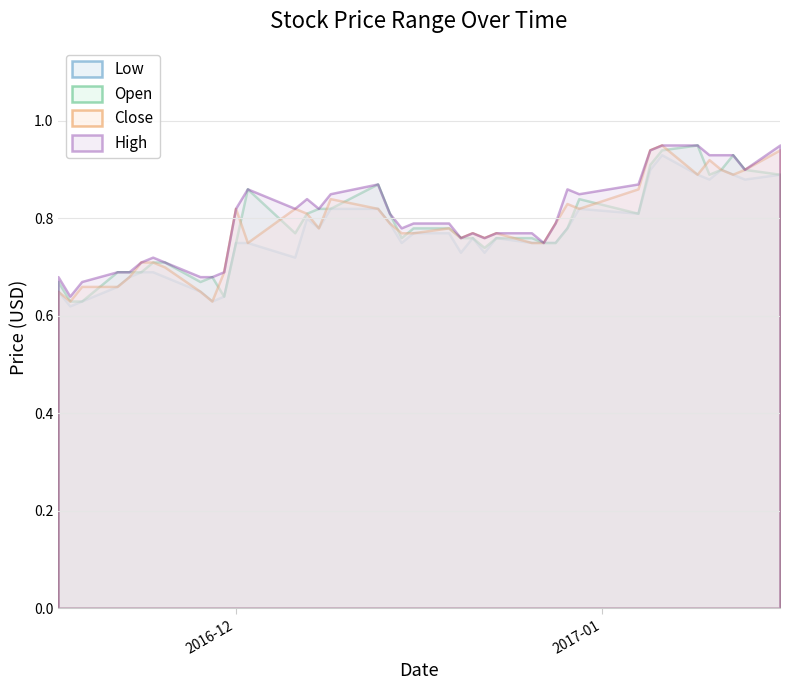

List the labels in order of Close value, largest first.

33, 32, 39, 35, 36, 38, 34, 37, 31, 16, 29, 11, 13, 17, 30, 14, 18, 28, 15, 21, 19, 20, 23, 25, 22, 24, 12, 26, 27, 5, 6, 7, 10, 4, 2, 3, 0, 8, 1, 9